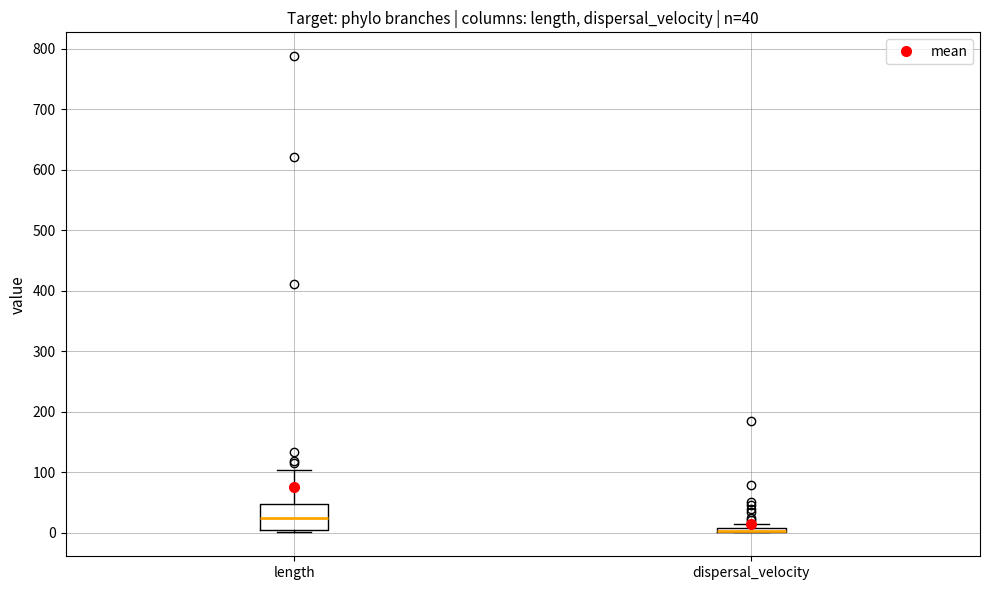

Which box is the tallest, from its lower edge to its upper edge?

length